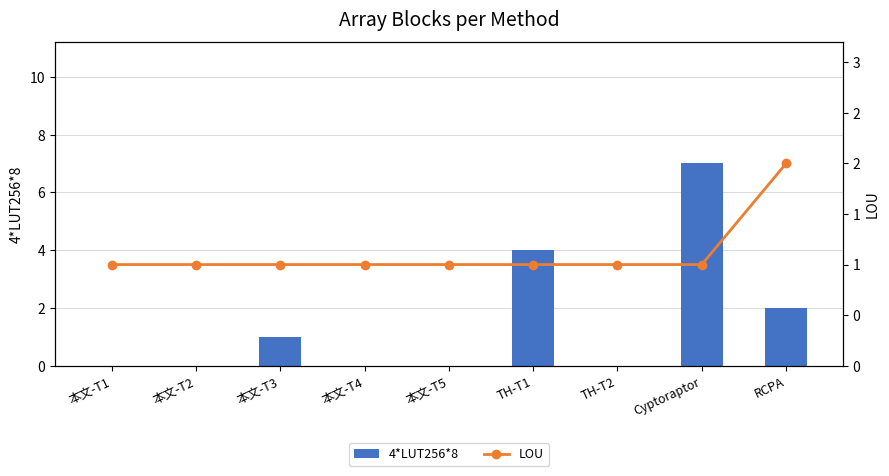

What is the label of the 8th bar from the left?

Cyptoraptor